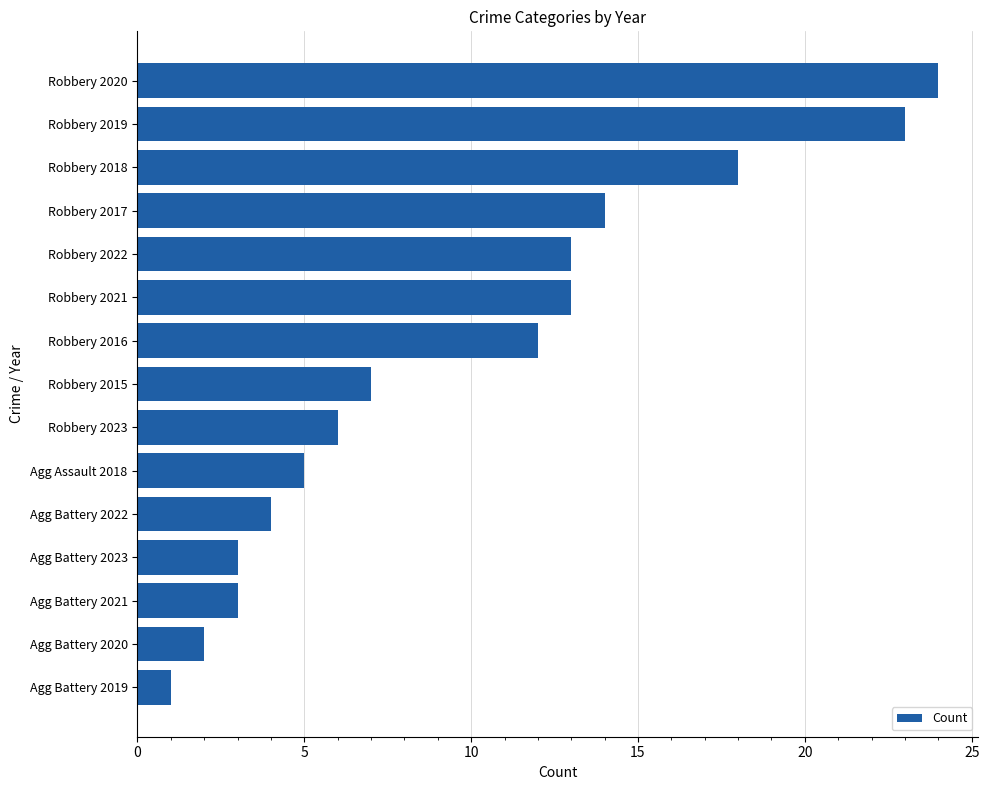

What is the difference between the values at Robbery 2022 and Robbery 2020?

11